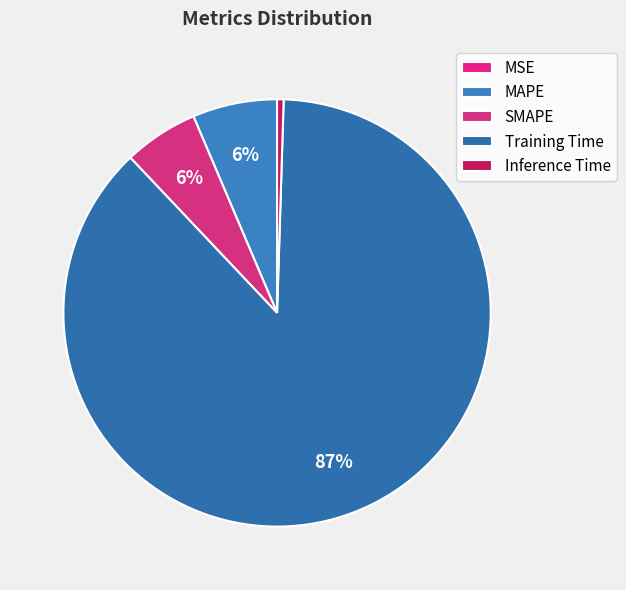

Is there a majority slice in this chart?

Yes